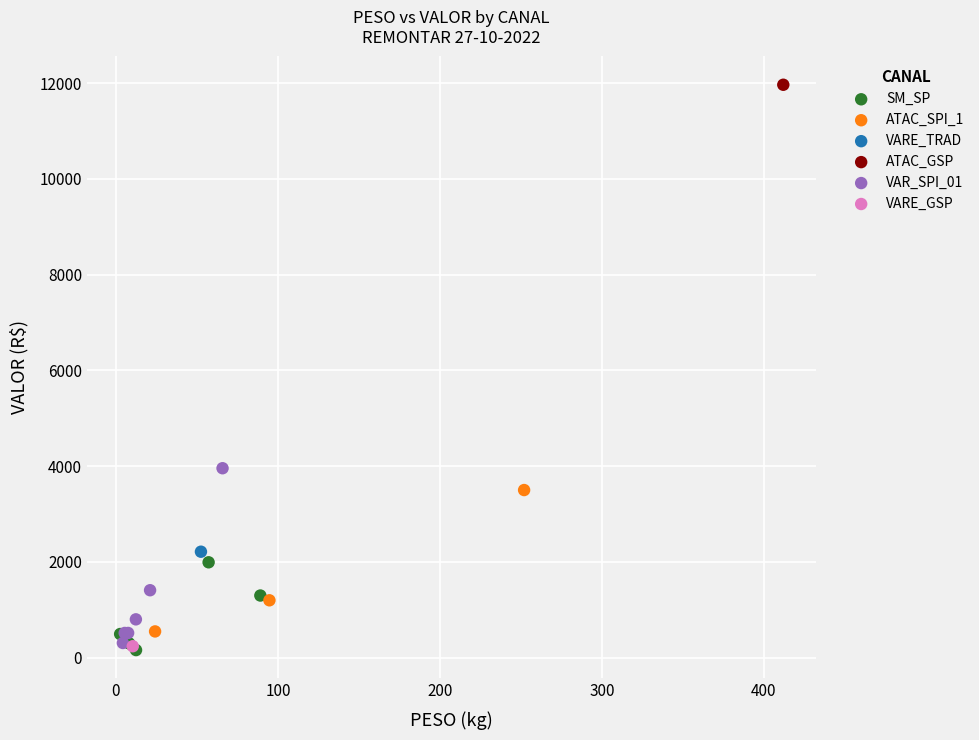

Which series reaches the maximum Y coordinate?

ATAC_GSP